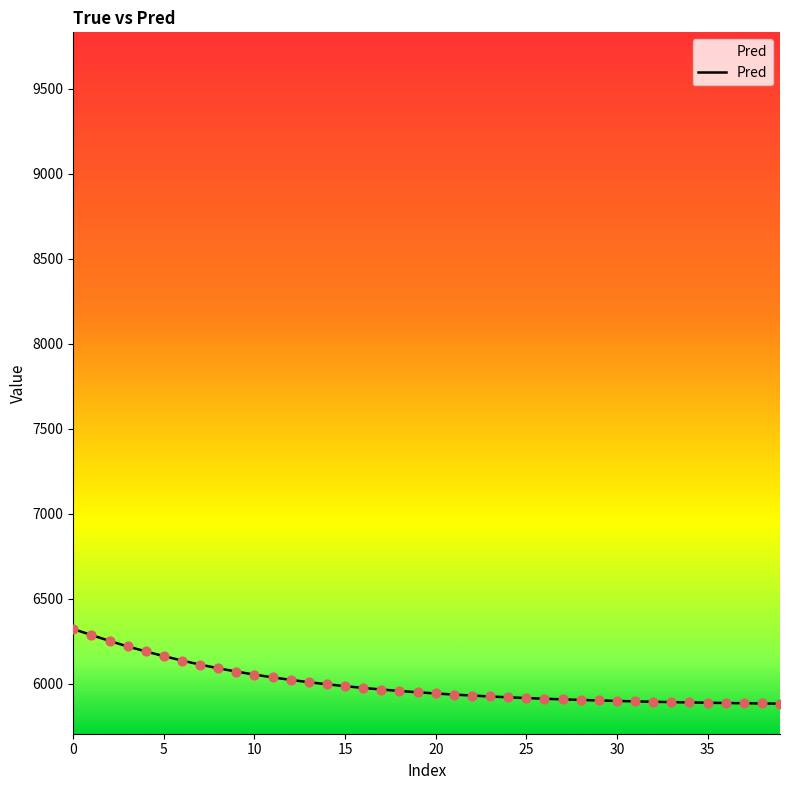

What is the maximum value shown in the chart?

6322.6